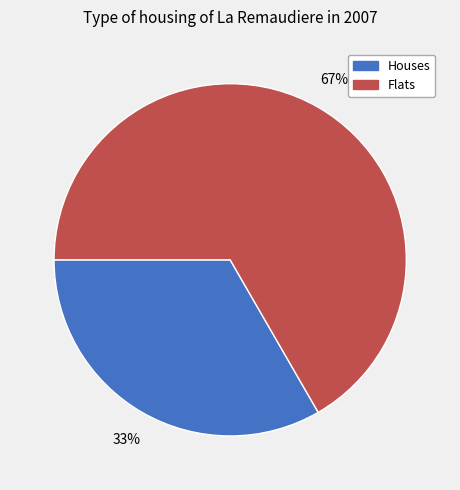

Is it true that Houses is 25% of the pie?

False